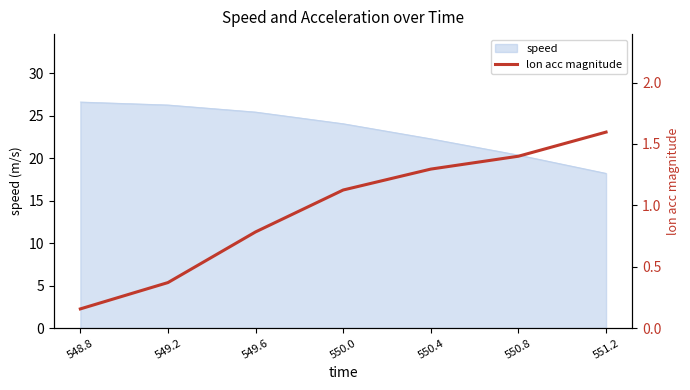

How many data points are less than 1?

3